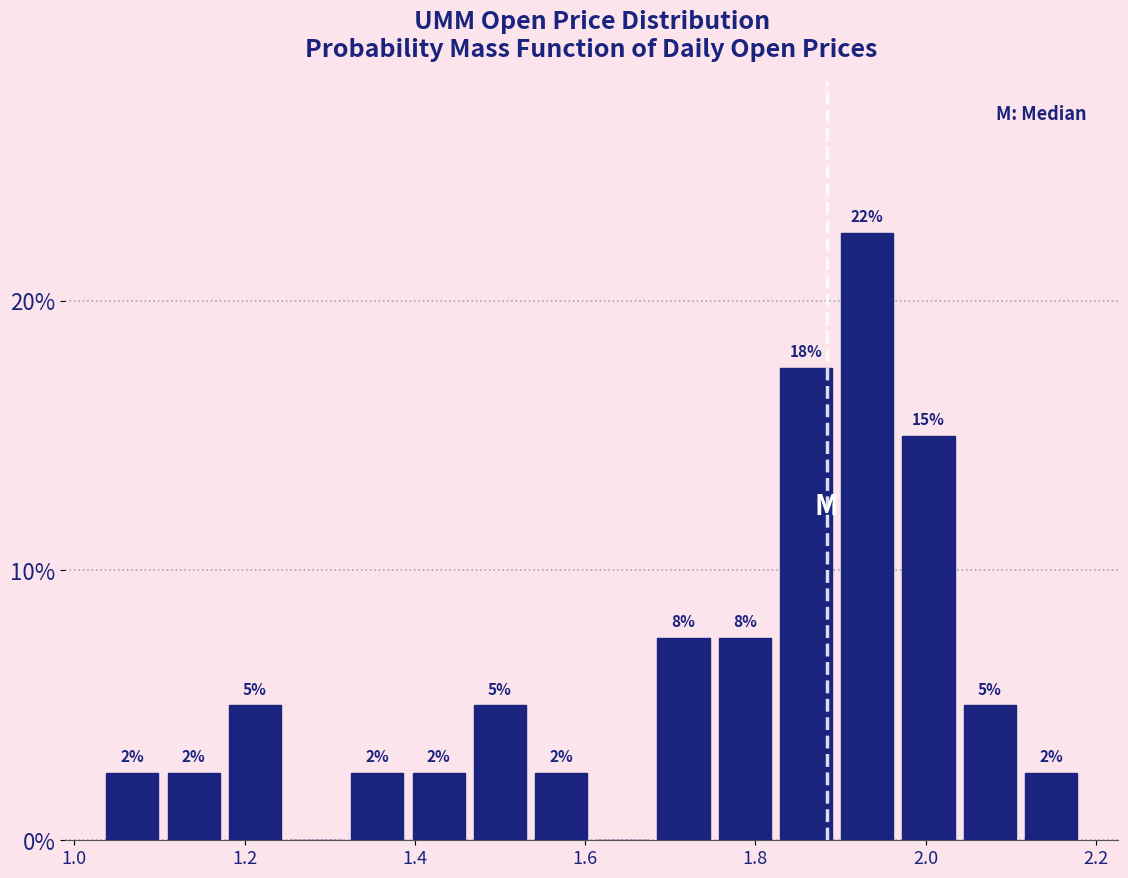

Read against the x-axis, roughly where is the centre of the tallest bar?

1.94